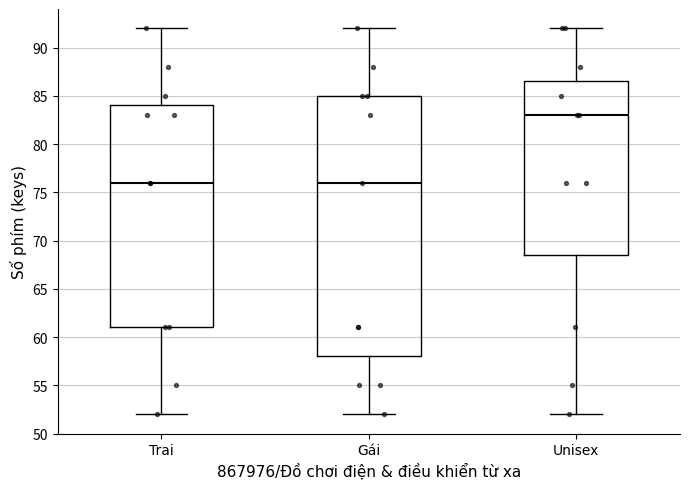

Reading left to right, read every box against the y-axis: the position of its median line, the range the box covers, and the ends of its whiskers. The values are not printed on the chart, so give them approximately, as read against the axis.

Trai: median 76.0, box 61.0 to 84.0, whiskers 52.0 to 92.0
Gái: median 76.0, box 58.0 to 85.0, whiskers 52.0 to 92.0
Unisex: median 83.0, box 68.5 to 86.5, whiskers 52.0 to 92.0